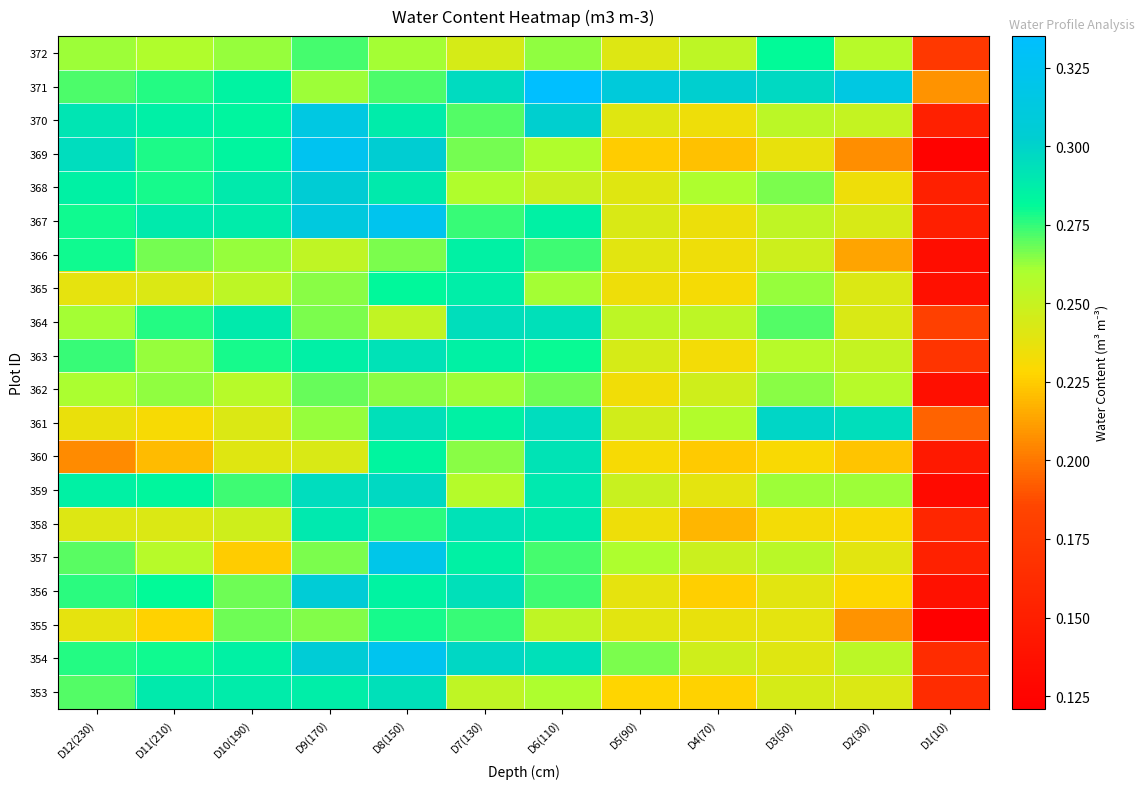

At how many categories does at least one series exceed 0?

12